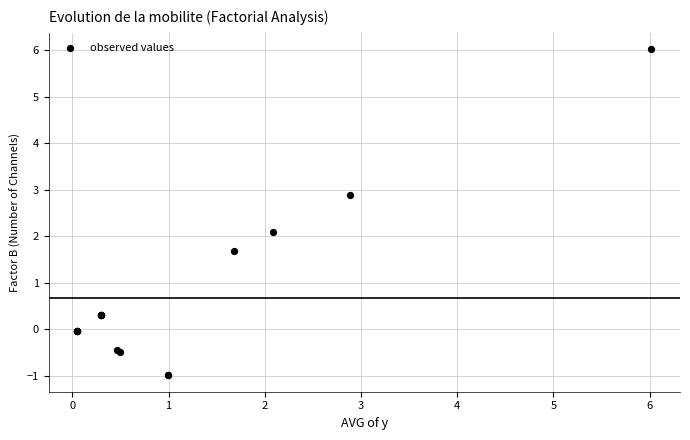

What Y value in the scatter plot is closest to 2?

2.1